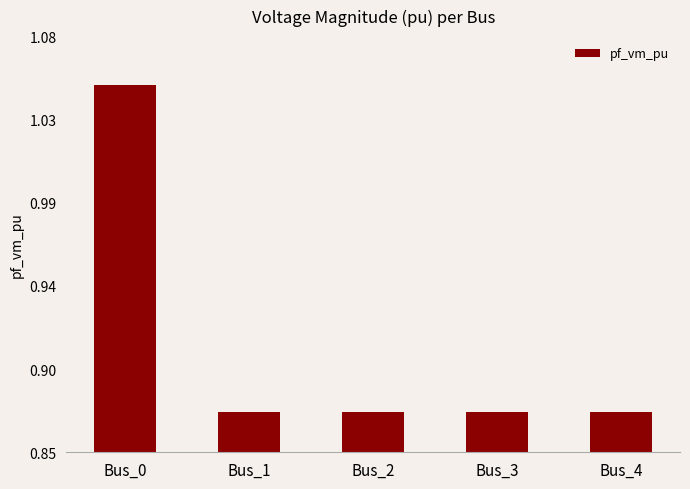

Are the bars grouped side by side (vs. stacked)?

No